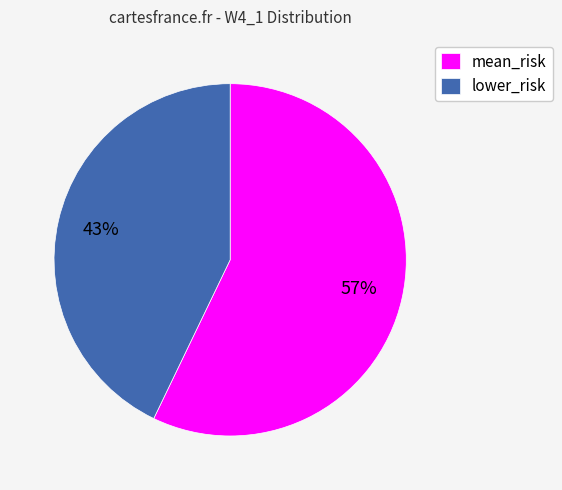

Rank the categories by value from lowest to highest.

lower_risk, mean_risk